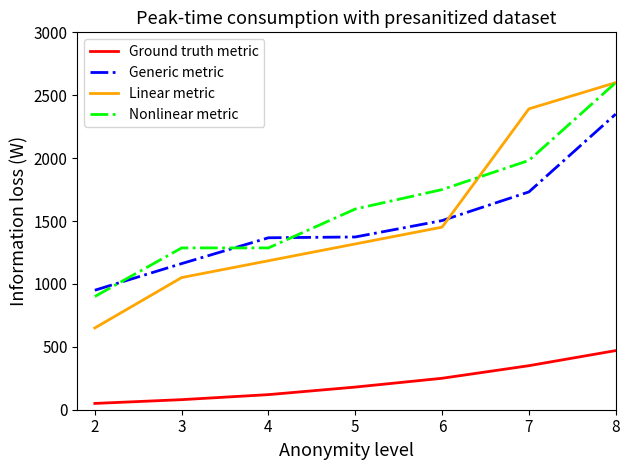

True or false: Generic metric has a value of 950.0 at 2.

True